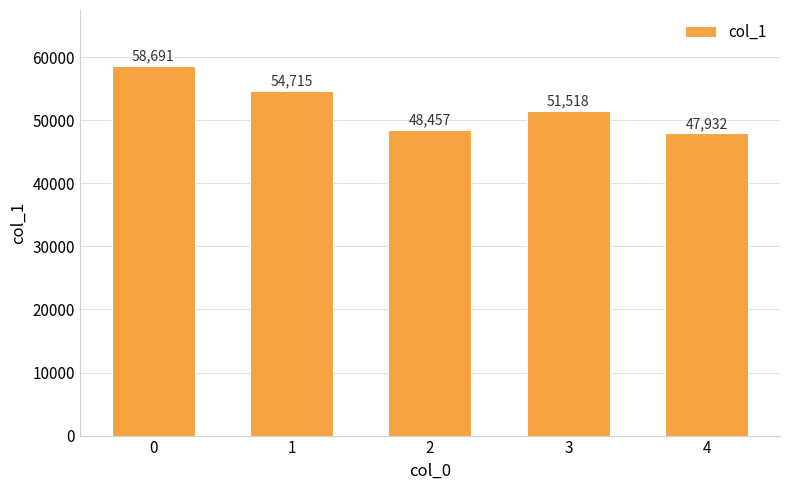

What is the maximum value shown in the chart?

58691